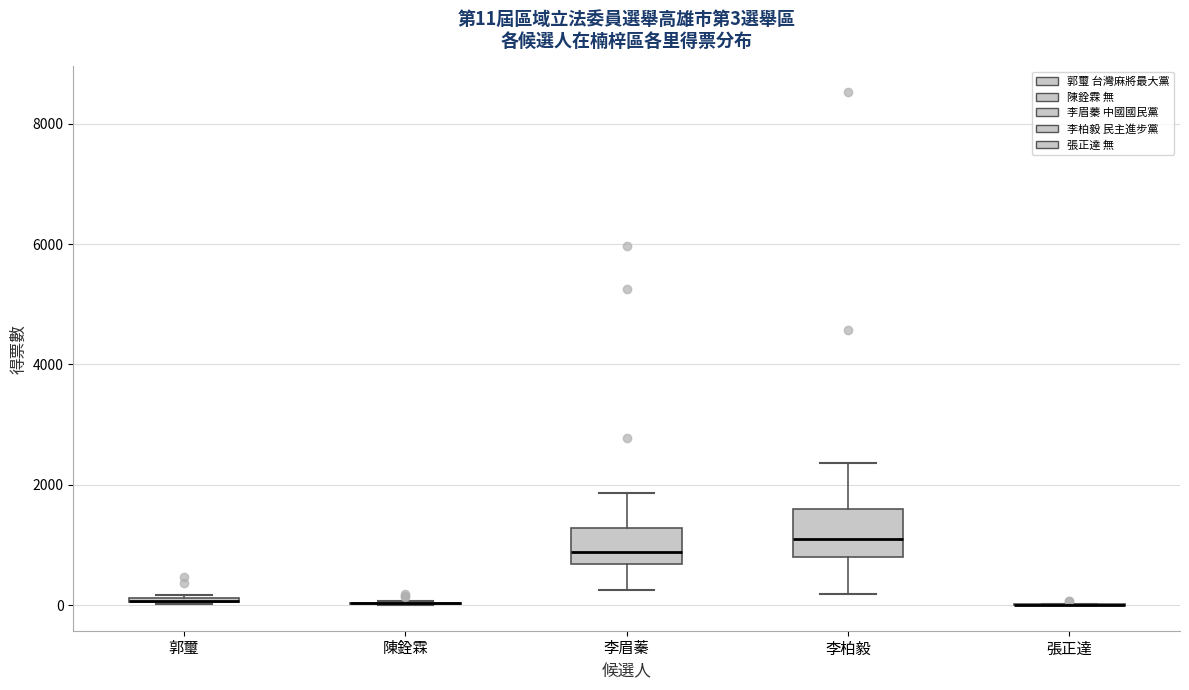

Which box is the tallest, from its lower edge to its upper edge?

李柏毅